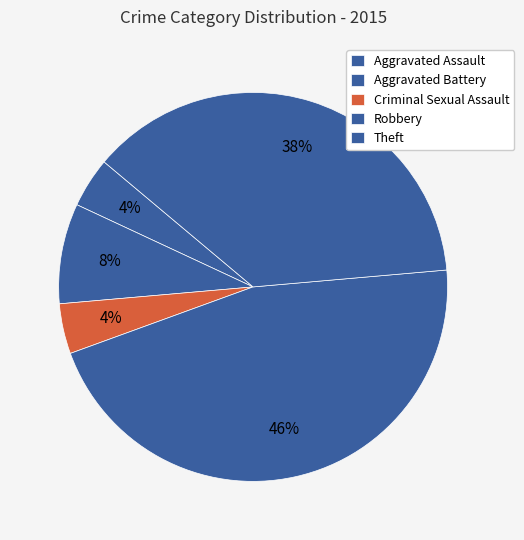

Count the number of slices in the pie.

5